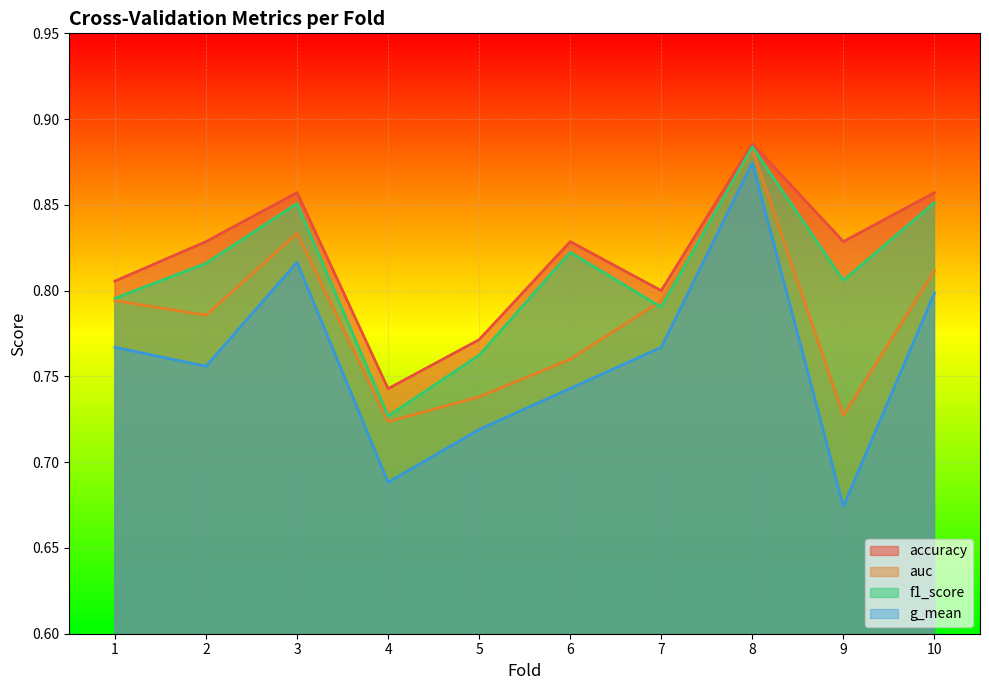

Does the chart display data point markers on the line(s)?

No